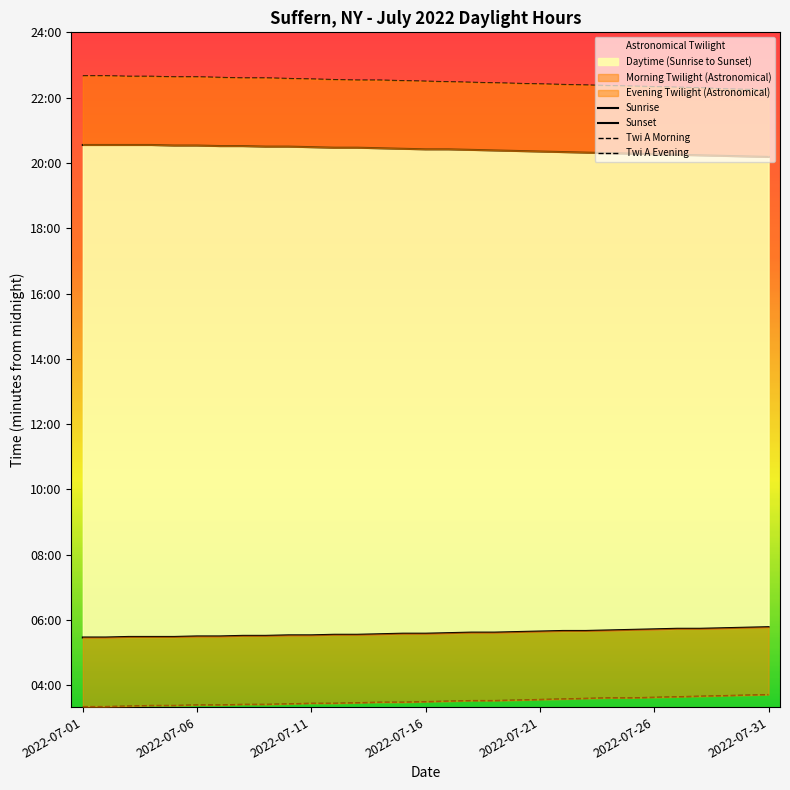

The value of Sunrise at 19 is 447. True or false?

False